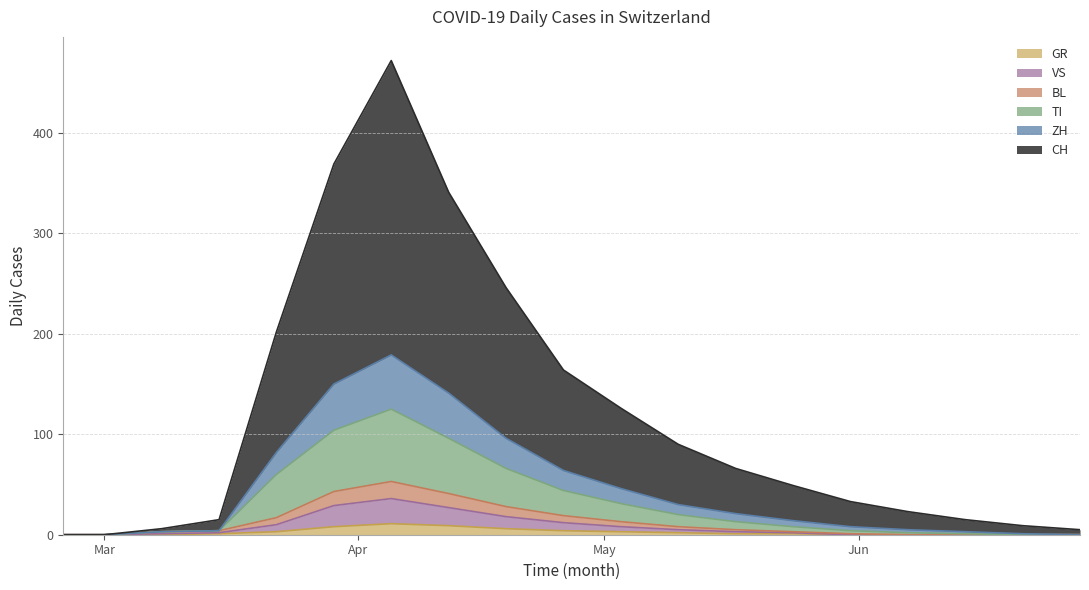

Is the value of TI at 14 greater than the value of BL at 10?

No